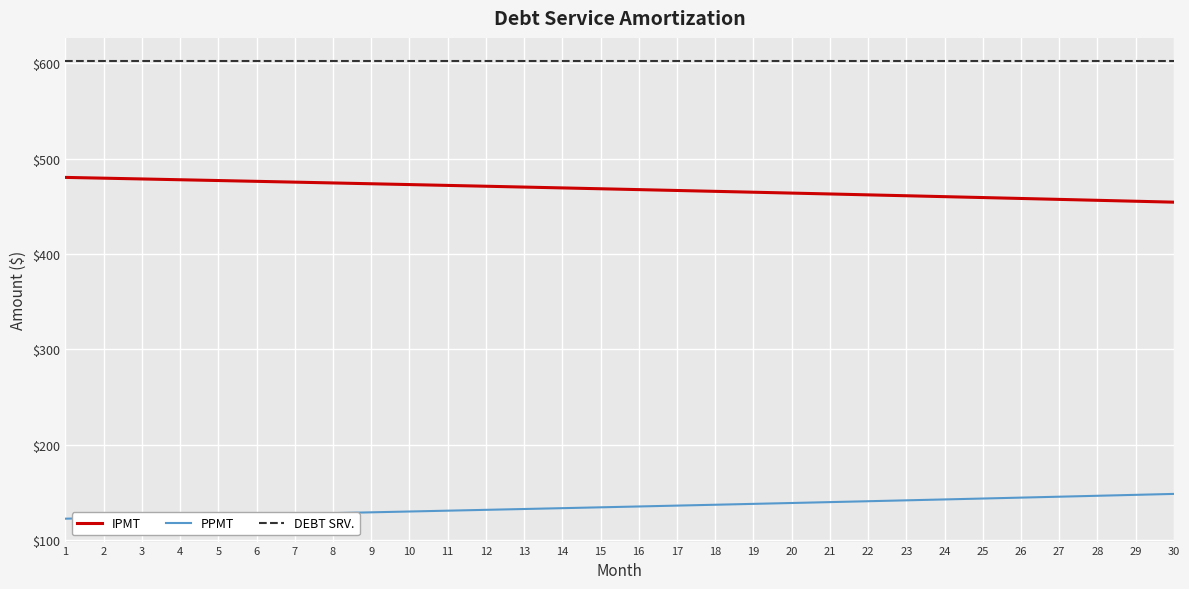

What are all the series names shown in the legend?

IPMT, PPMT, DEBT SRV.